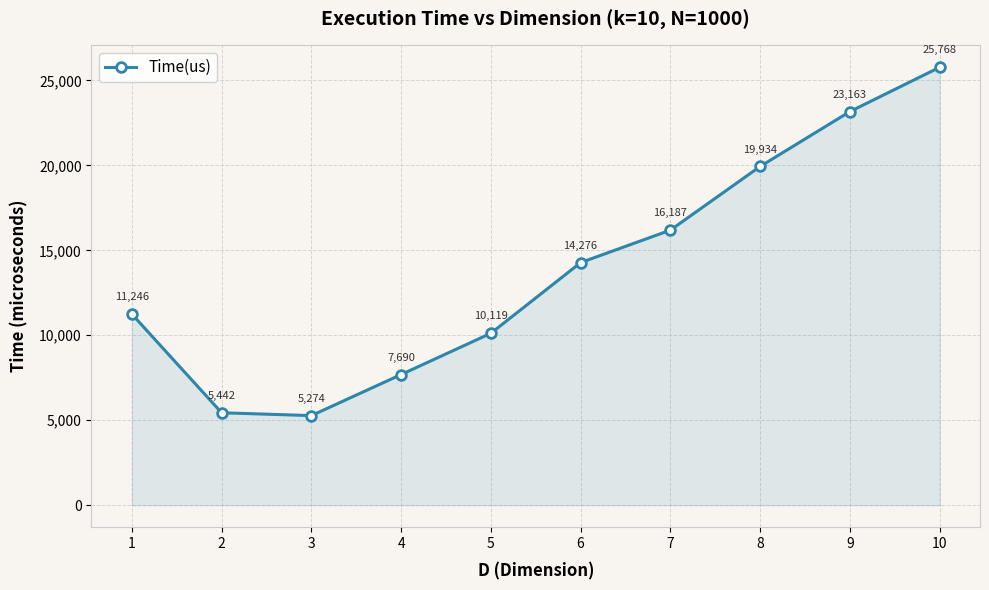

Rank the categories by value from lowest to highest.

3, 2, 4, 5, 1, 6, 7, 8, 9, 10